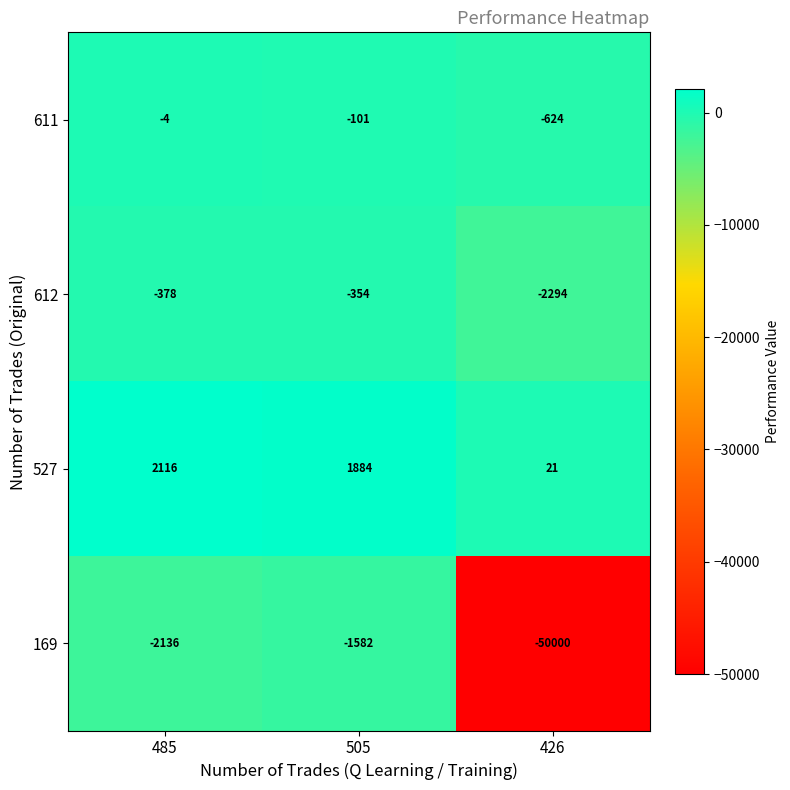

What value does the 611 series have at 505?

-101